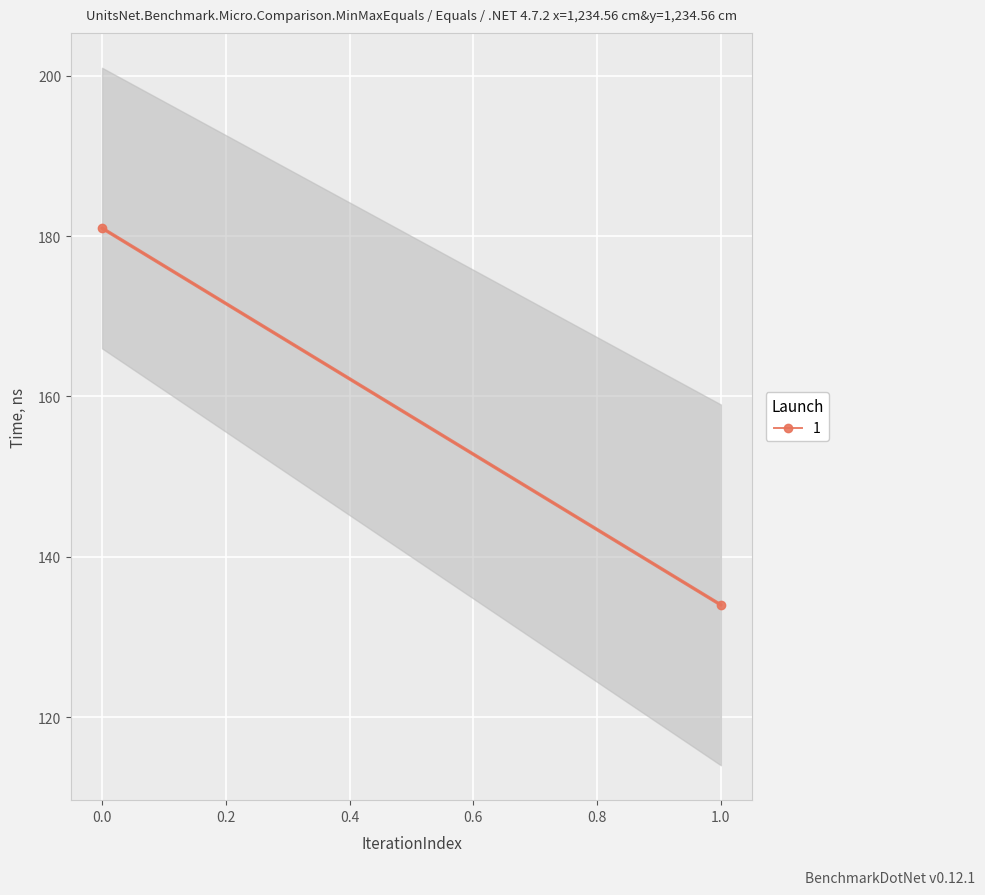

How many data points are less than 181?

1